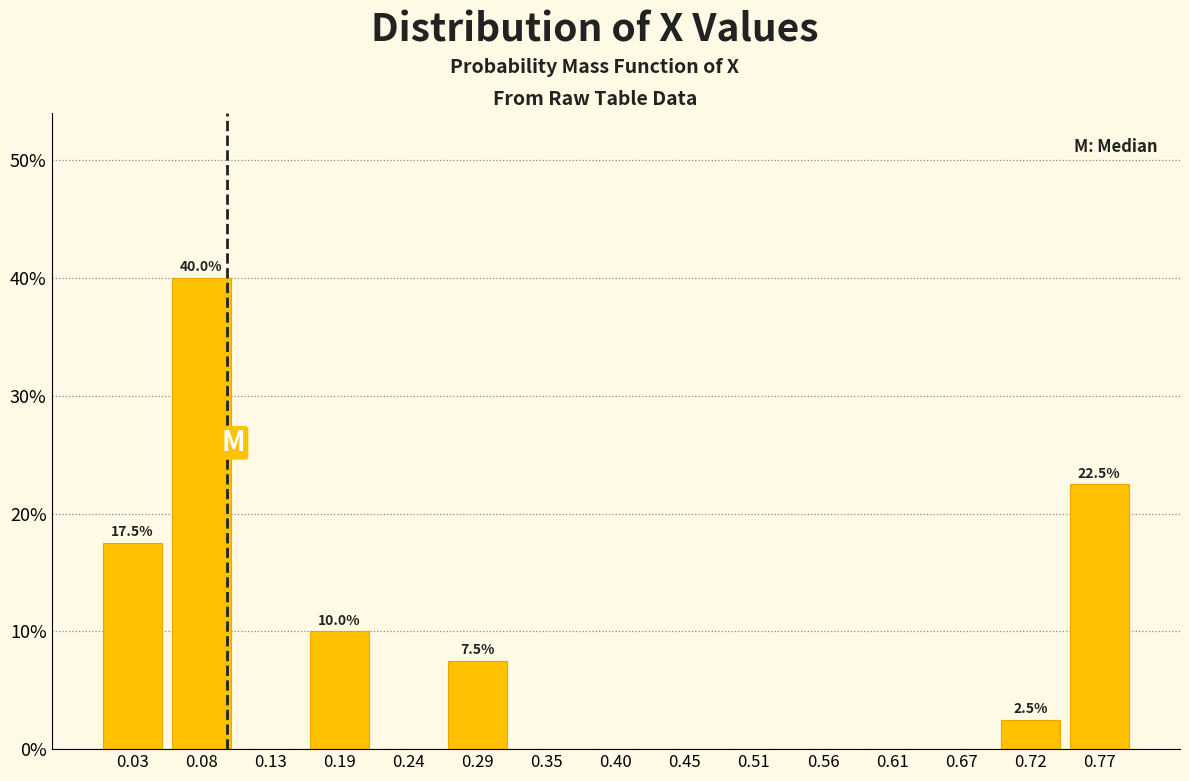

Which range on the x-axis has the tallest bar?

0.05 to 0.11